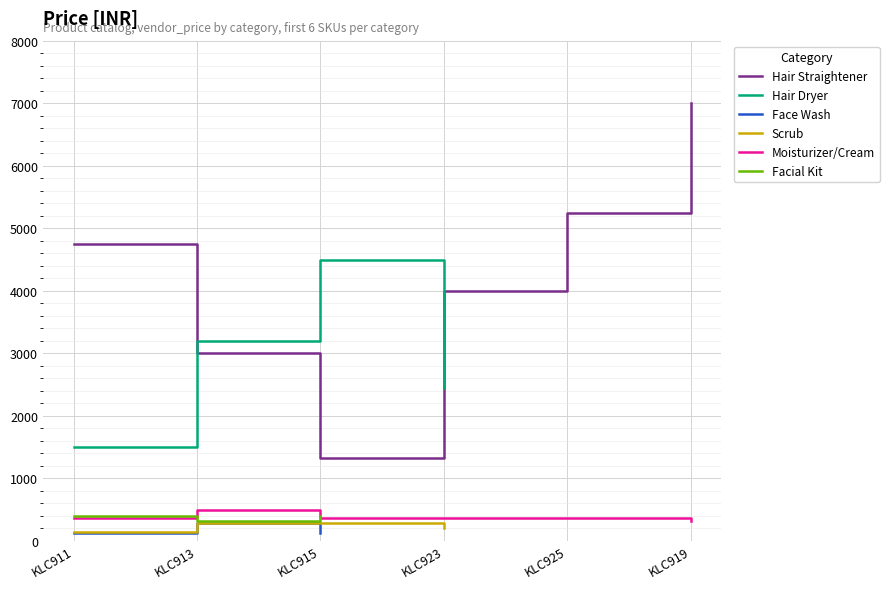

What is the difference between the maximum and minimum values in the Moisturizer/Cream series?

170